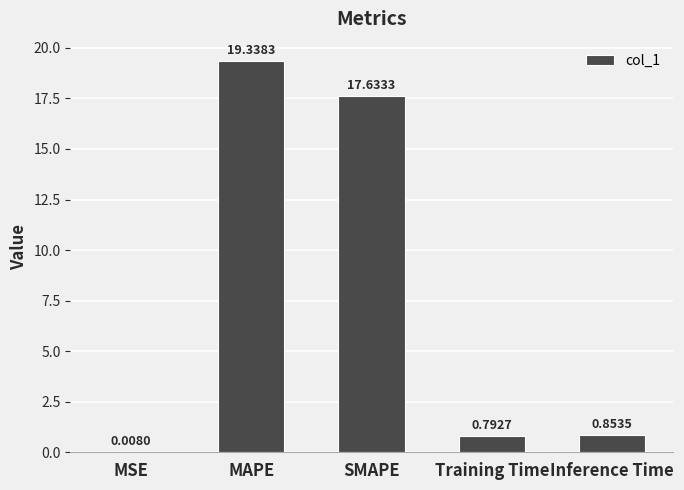

What is the sum of all values?

38.6